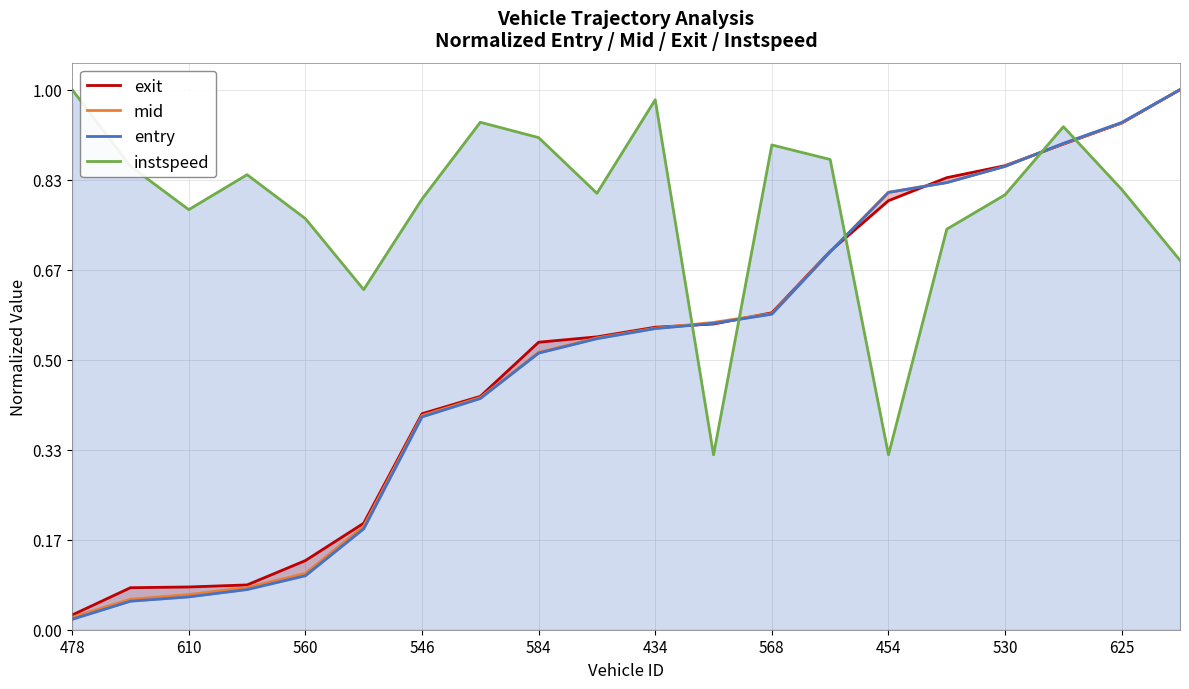

True or false: entry has a value of 1.2 at 13.

False